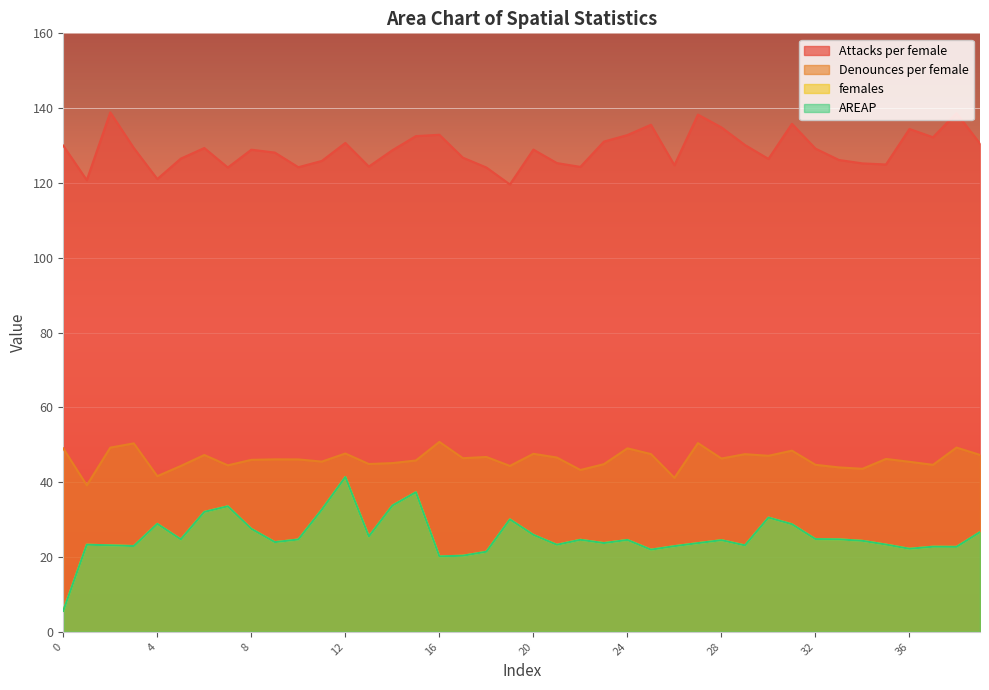

What is the lowest value of the Attacks per female series?

119.6